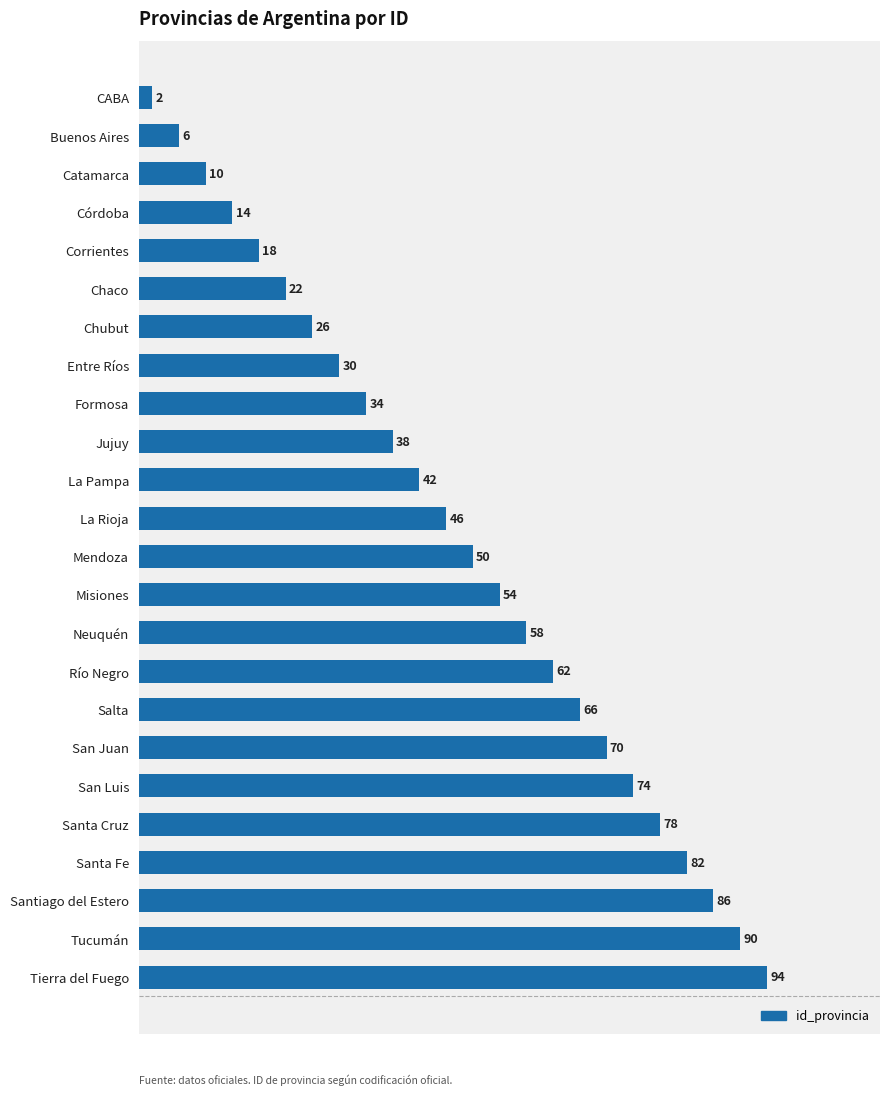

Reading top to bottom, list all the values displayed in this chart.

CABA=2	Buenos Aires=6	Catamarca=10	Córdoba=14	Corrientes=18	Chaco=22	Chubut=26	Entre Ríos=30	Formosa=34	Jujuy=38	La Pampa=42	La Rioja=46	Mendoza=50	Misiones=54	Neuquén=58	Río Negro=62	Salta=66	San Juan=70	San Luis=74	Santa Cruz=78	Santa Fe=82	Santiago del Estero=86	Tucumán=90	Tierra del Fuego=94